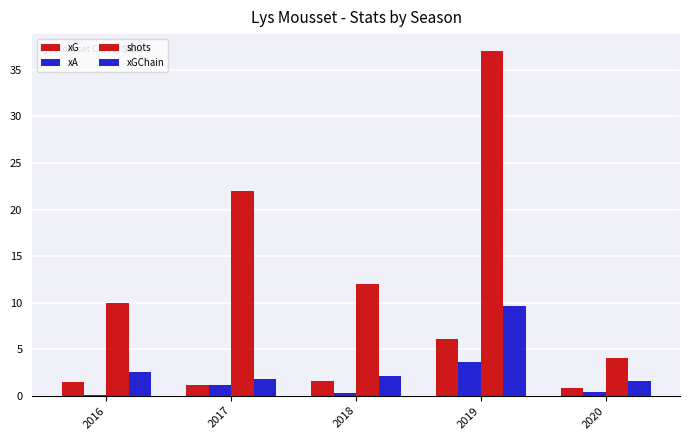

Reading left to right, extract all data points from this chart.

xG: 1.5	1.1	1.5	6.1	0.8
xA: 0.1	1.1	0.3	3.6	0.4
shots: 10.0	22.0	12.0	37.0	4.0
xGChain: 2.5	1.8	2.1	9.6	1.5